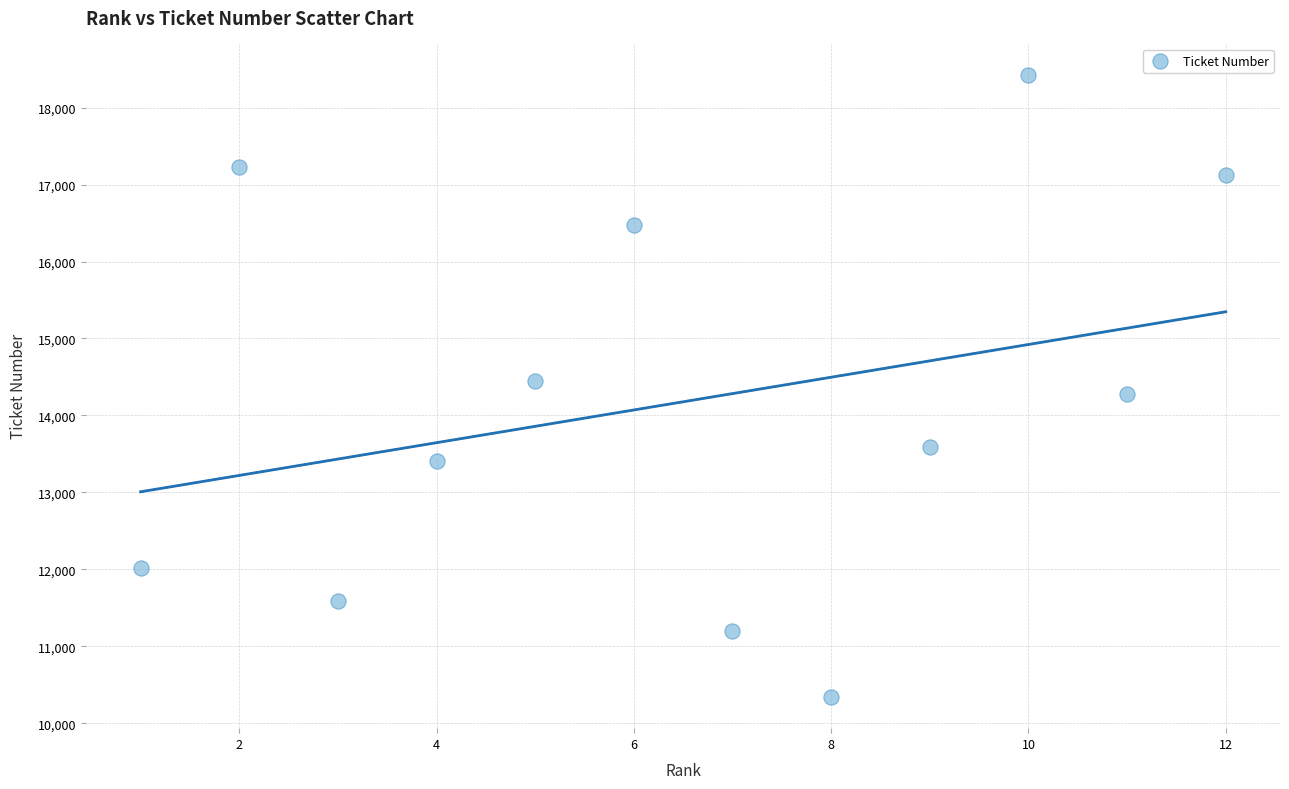

What is the average X value?

6